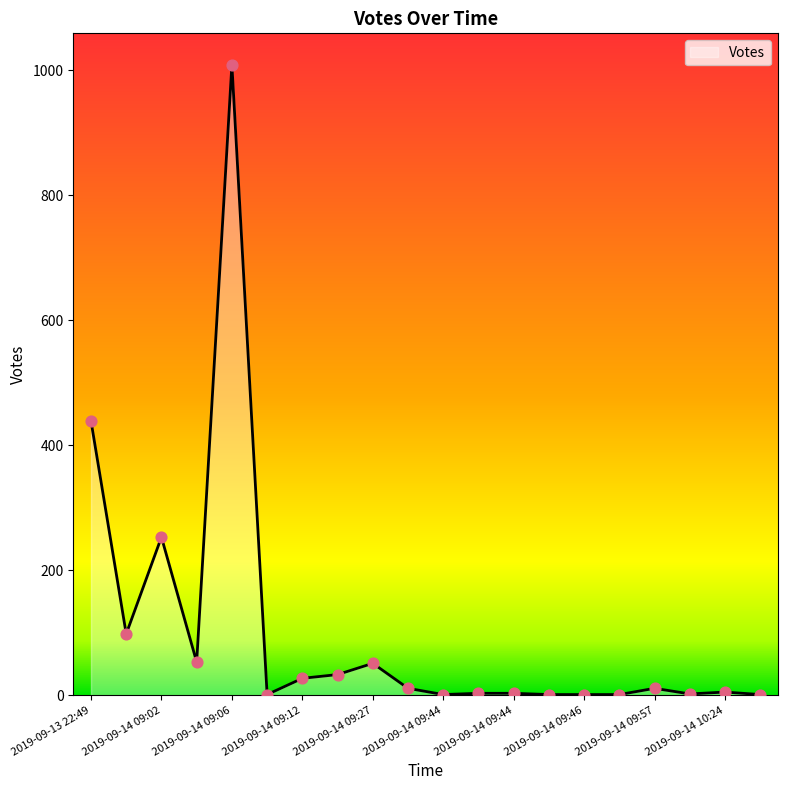

What is the maximum value shown in the chart?

1009